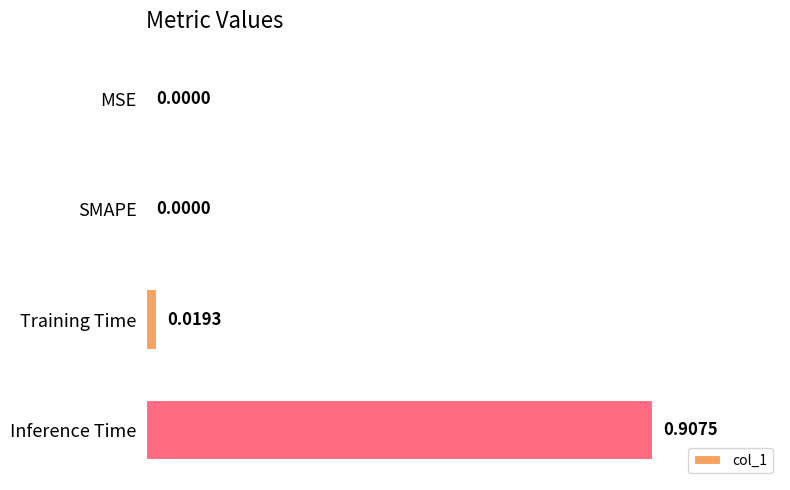

Are the bars grouped side by side (vs. stacked)?

No